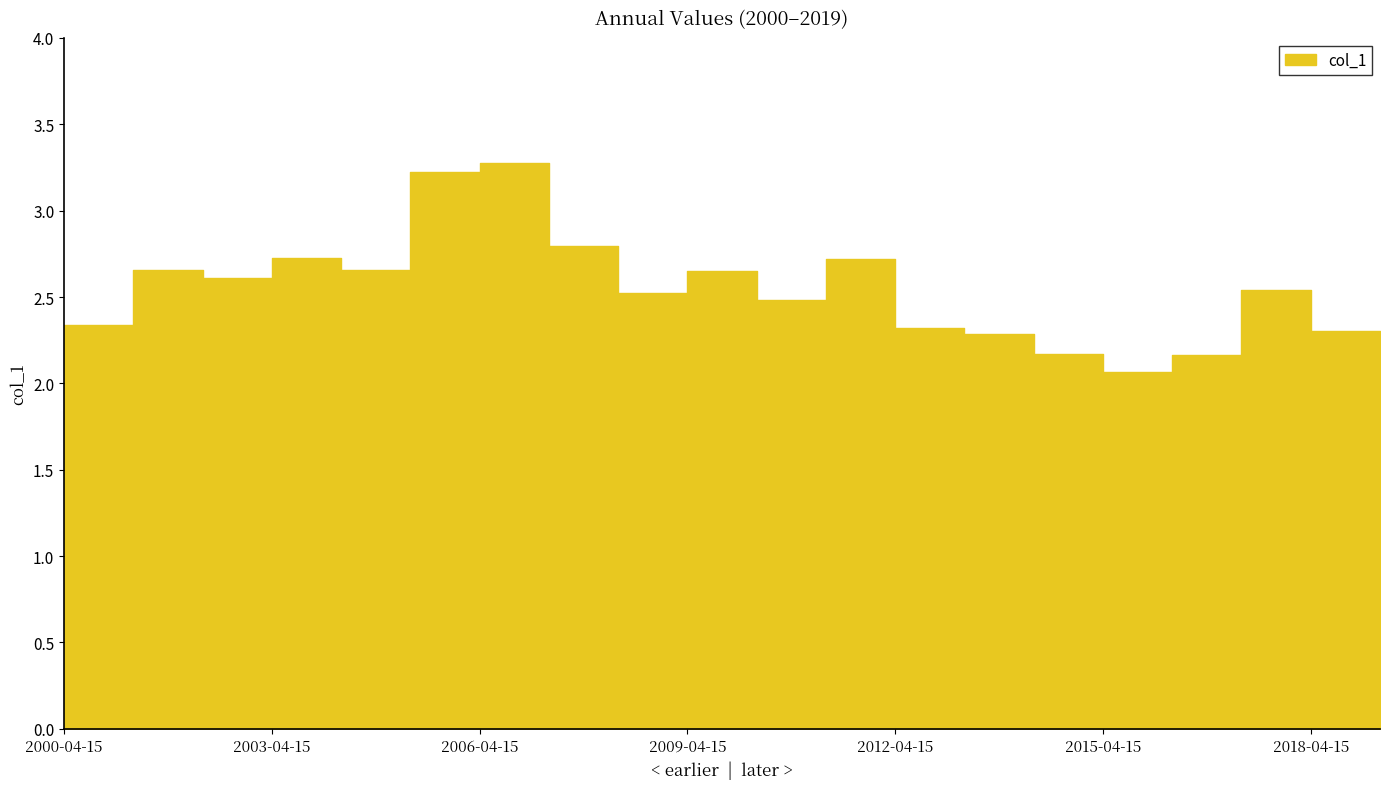

Reading right to left, what are all the values shown in this chart?

1.9	2.3	2.5	2.2	2.1	2.2	2.3	2.3	2.7	2.5	2.7	2.5	2.8	3.3	3.2	2.7	2.7	2.6	2.7	2.3